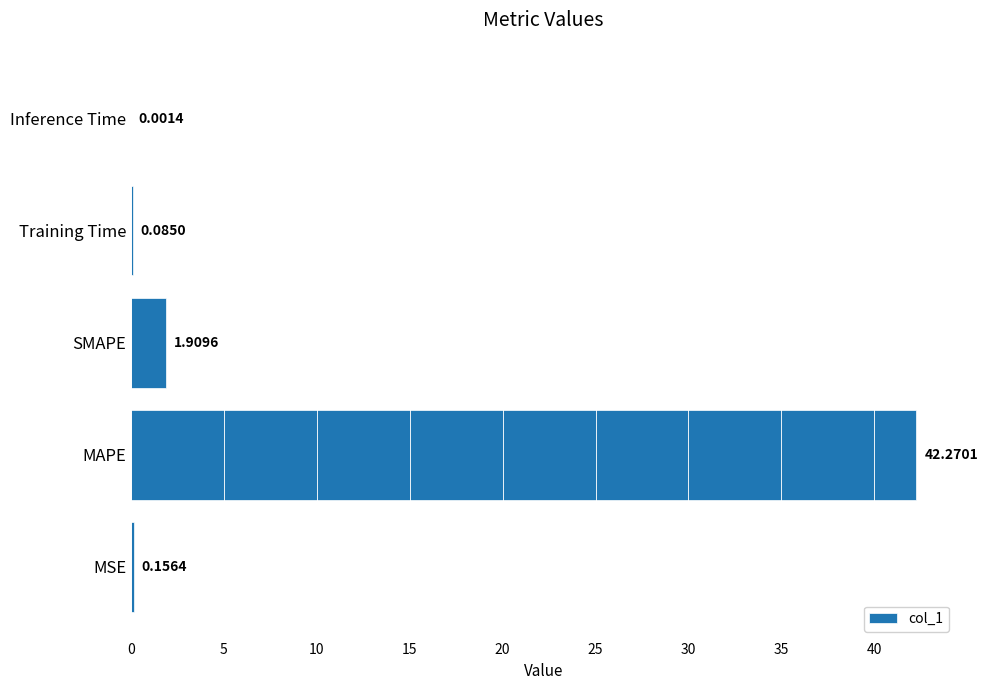

At which label is the value closest to 21?

SMAPE